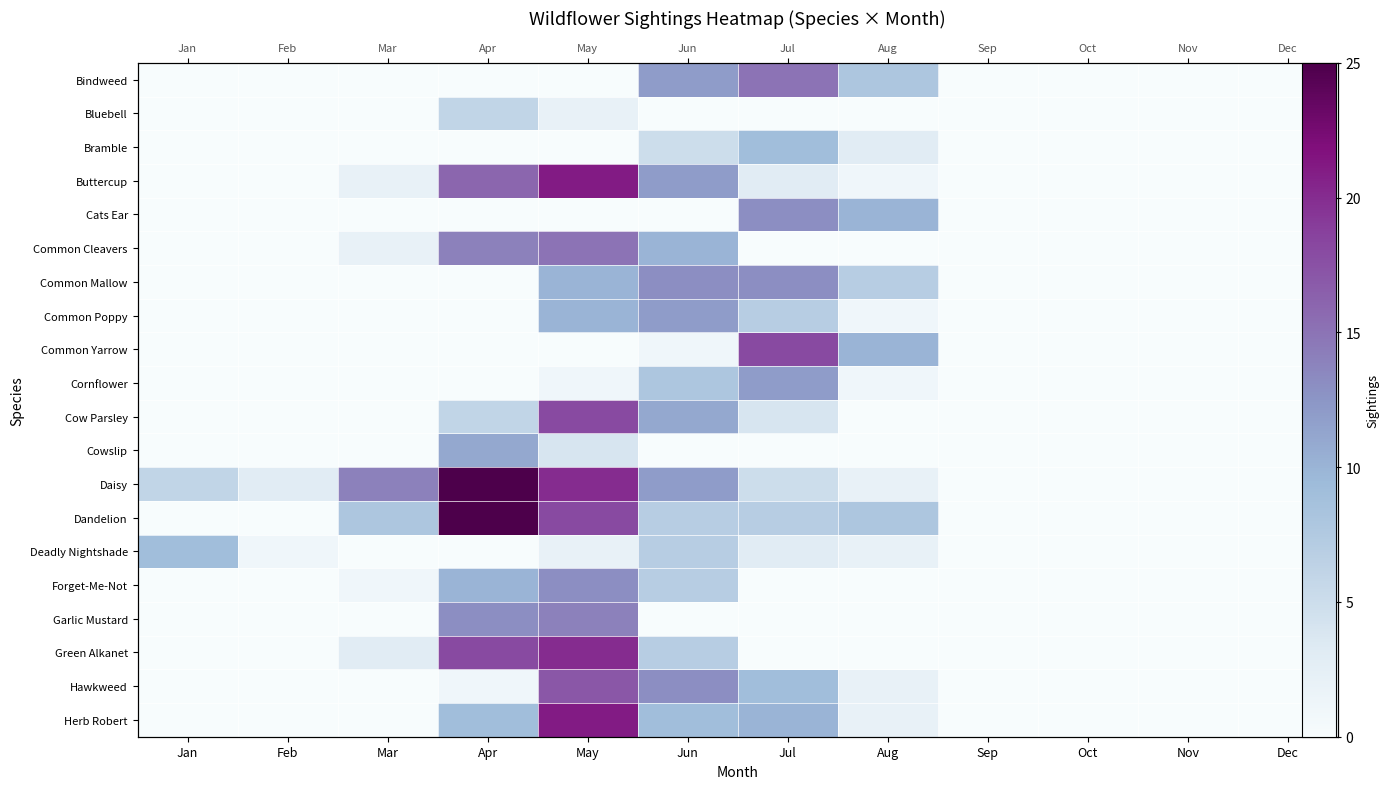

What is the maximum value shown in the chart?

25